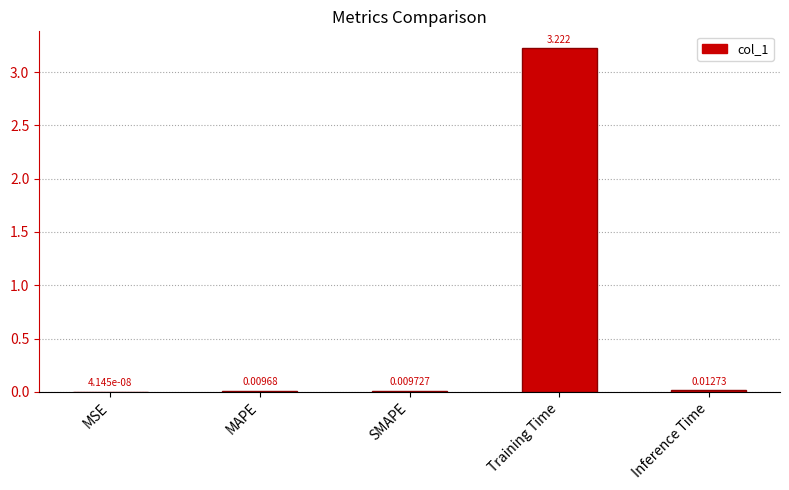

At which label is the value closest to 1?

Inference Time